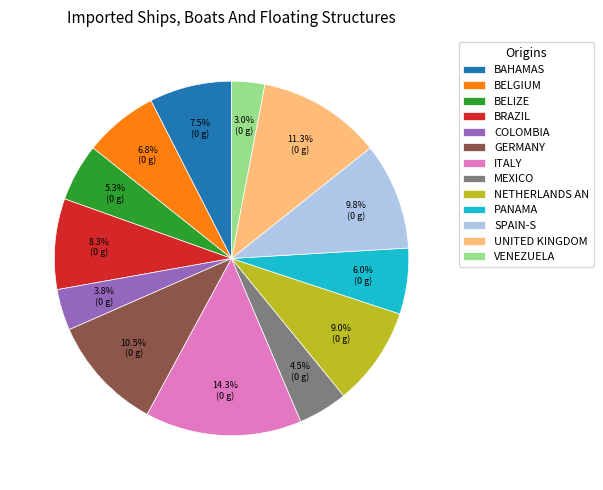

Rank the categories by value from lowest to highest.

VENEZUELA, COLOMBIA, MEXICO, BELIZE, PANAMA, BELGIUM, BAHAMAS, BRAZIL, NETHERLANDS AN, SPAIN-S, GERMANY, UNITED KINGDOM, ITALY